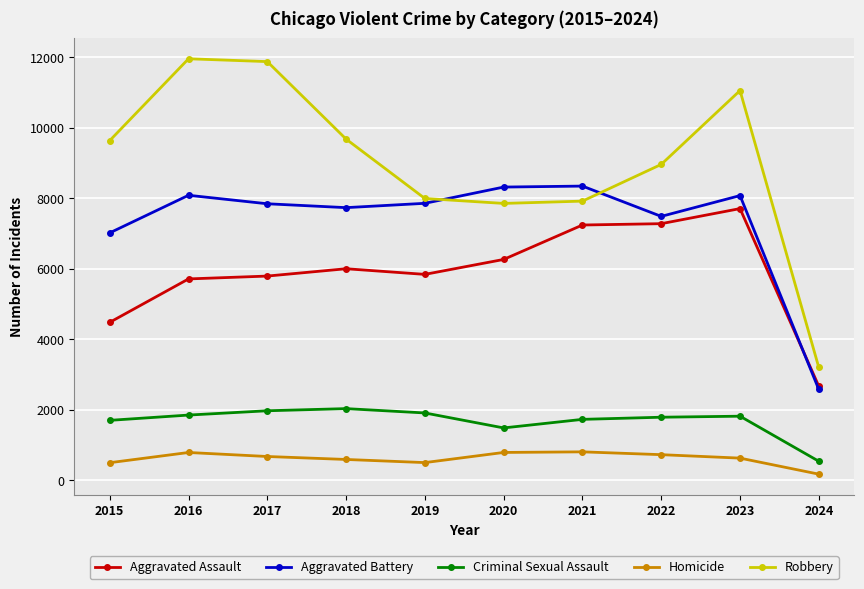

At how many categories does at least one series exceed 9257?

5